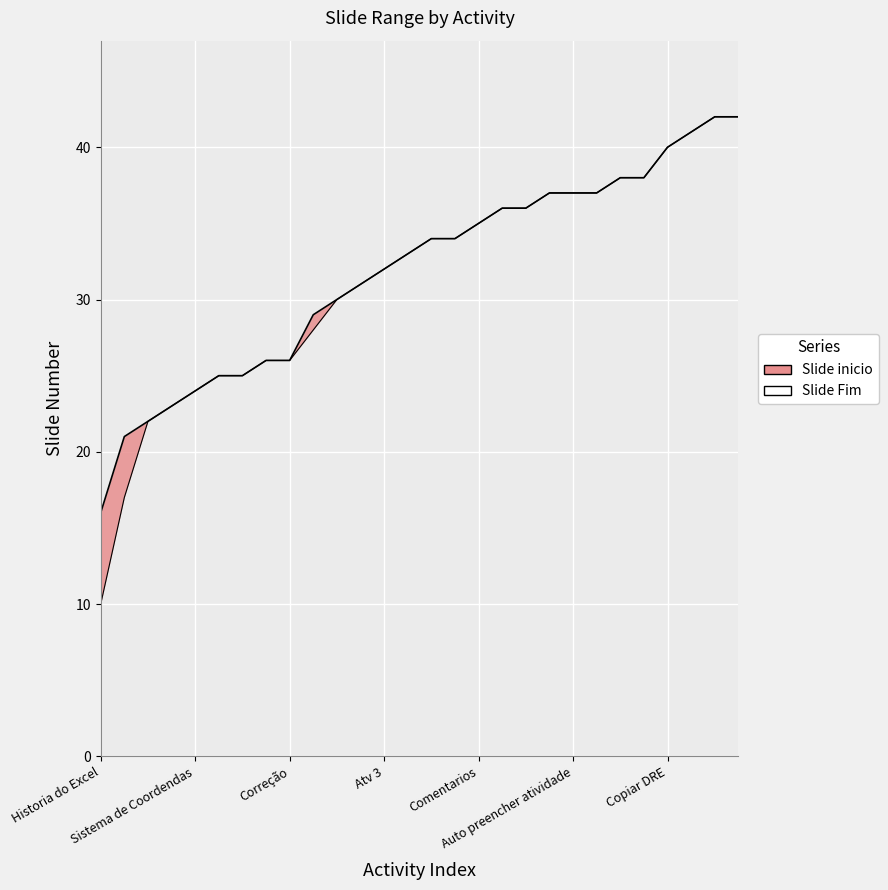

Is this an area chart (filled region under the line)?

No